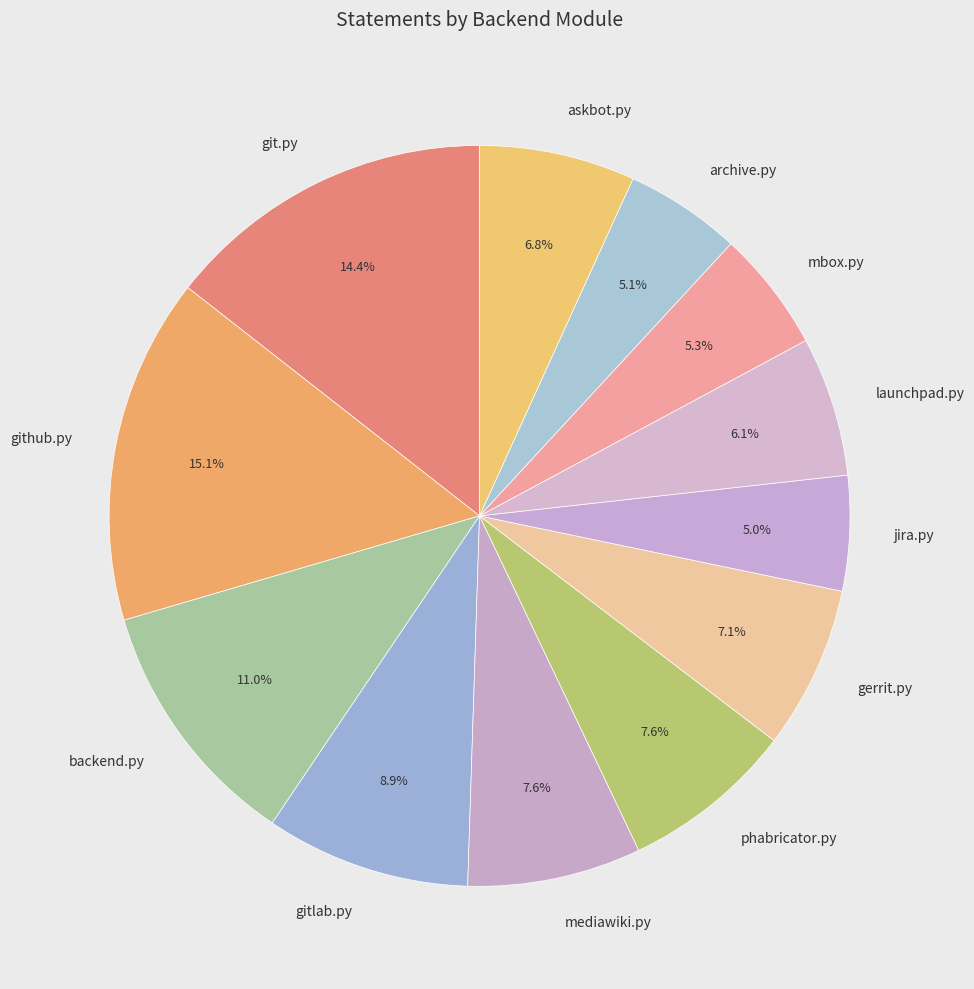

Combined, what portion of the pie is mediawiki.py and mbox.py?

12.9%